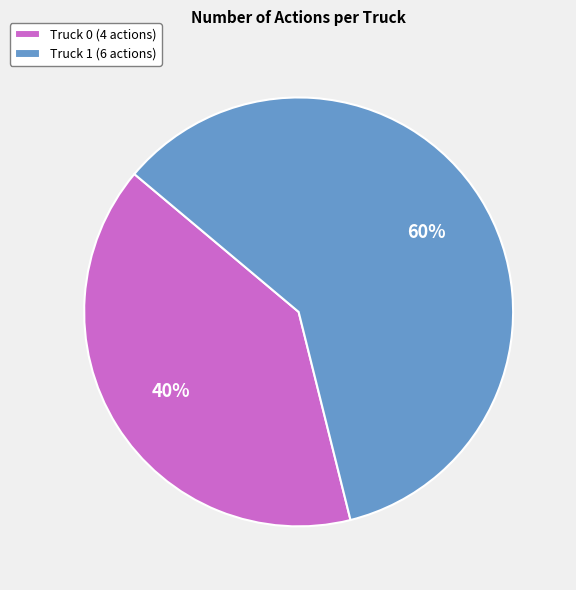

How many slices are in this pie chart?

2